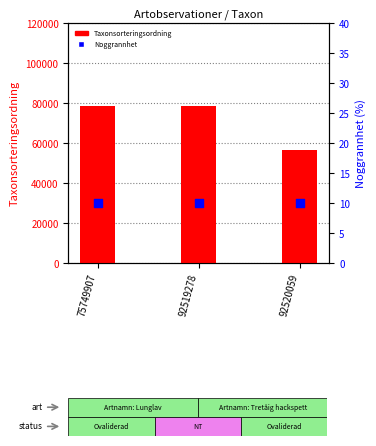

Which series contains the highest Y value?

Taxonsorteringsordning